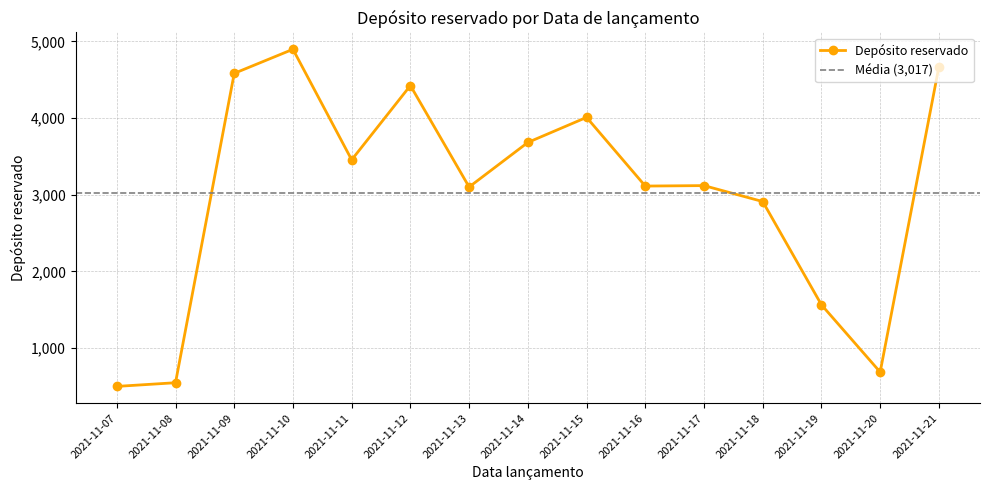

What is the difference between the values at 2021-11-11 and 2021-11-19?

1891